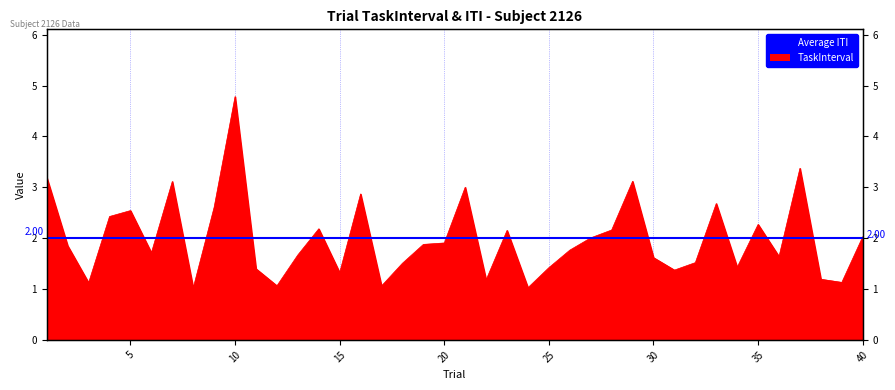

What is the ratio of the value at 27 to the value at 17?

1.9